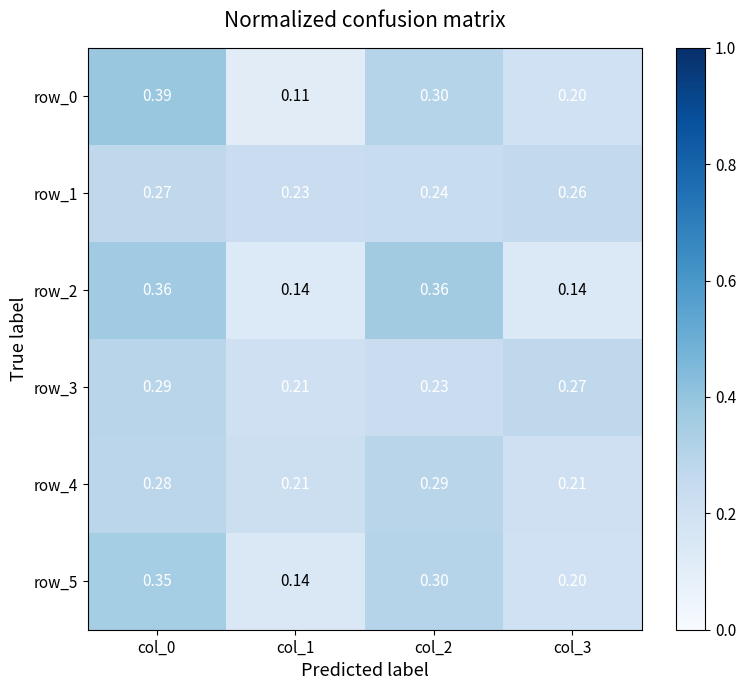

What is the difference between the maximum and second lowest values in the row_3 series?

0.1